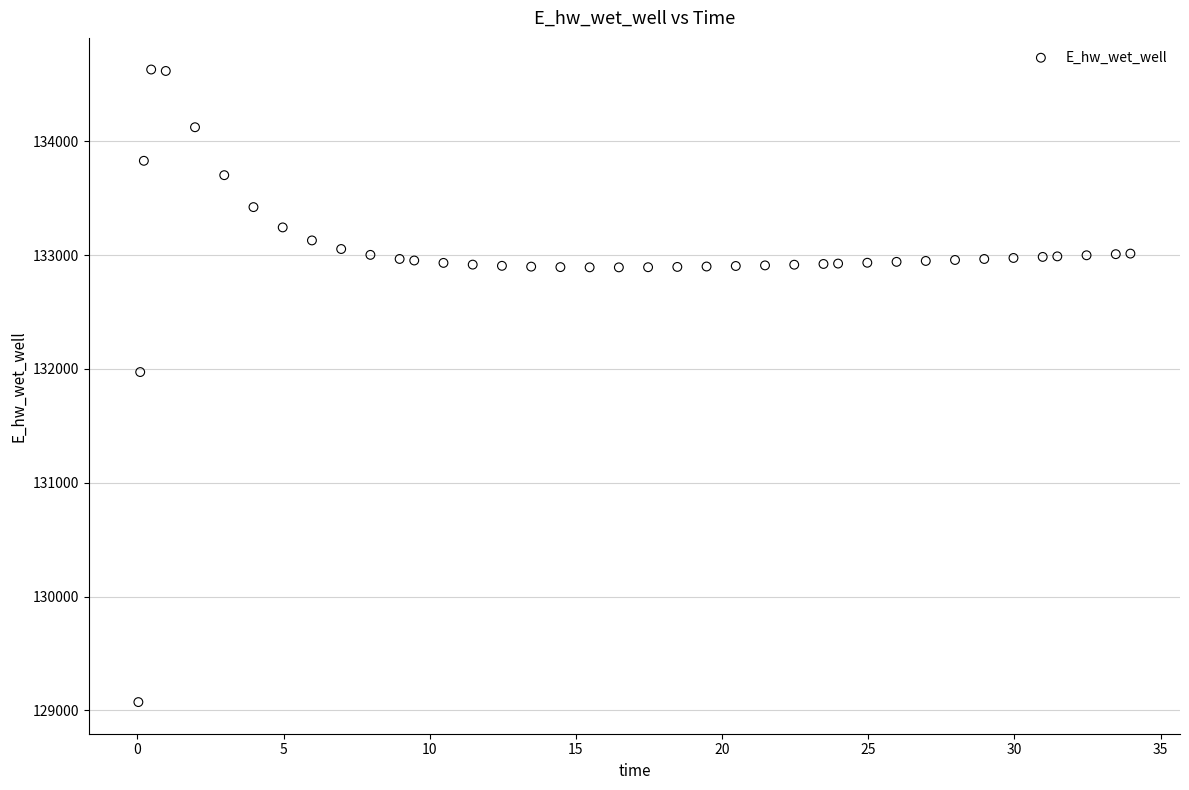

What is the range of X values (max minus min)?

33.9